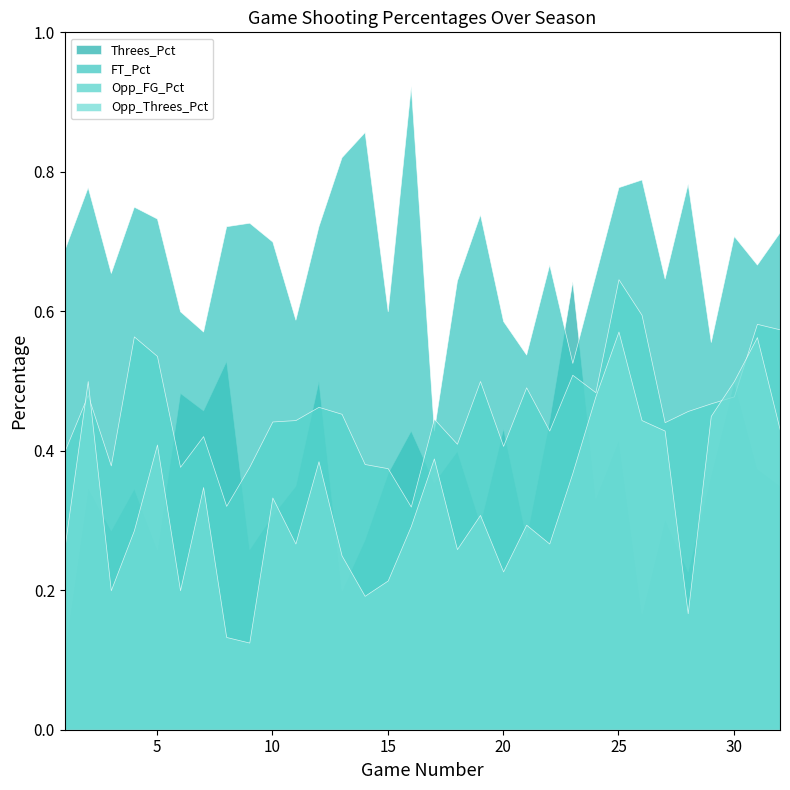

How many lines are shown in the chart?

4